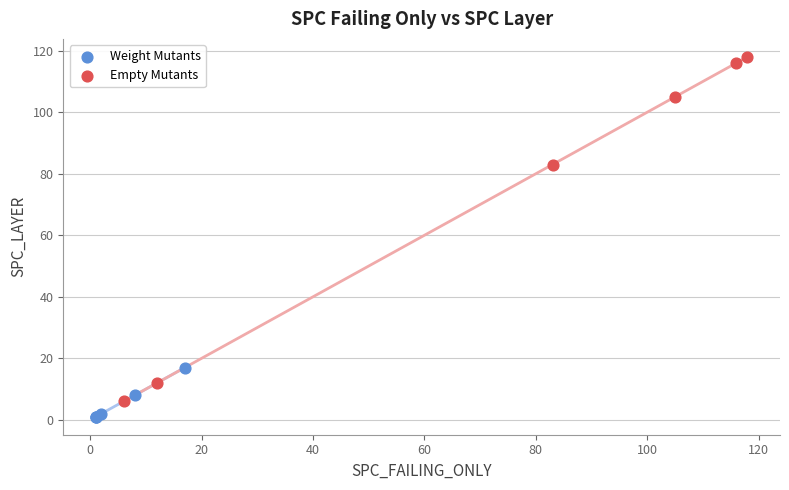

Which series has the widest spread of Y values?

Empty Mutants